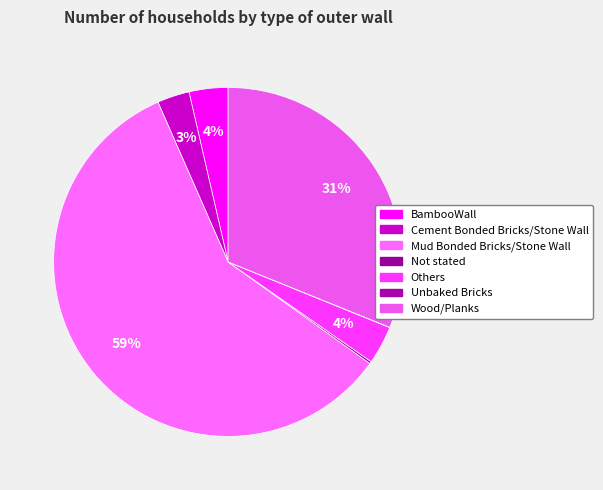

The Others slice represents 1% of the pie. True or false?

False